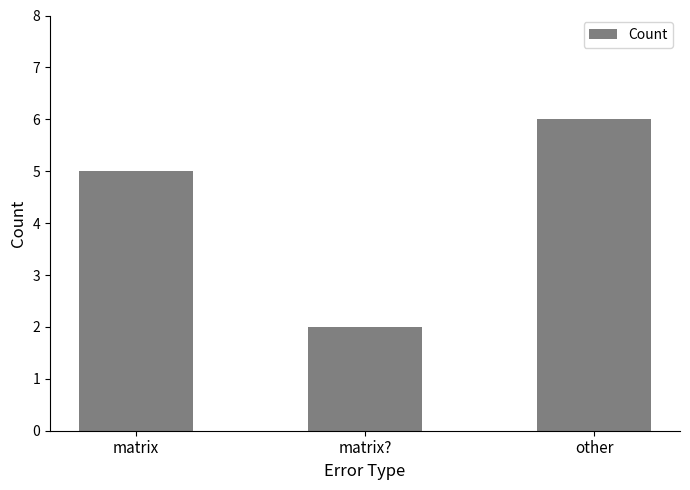

Count the number of data series in this chart.

1